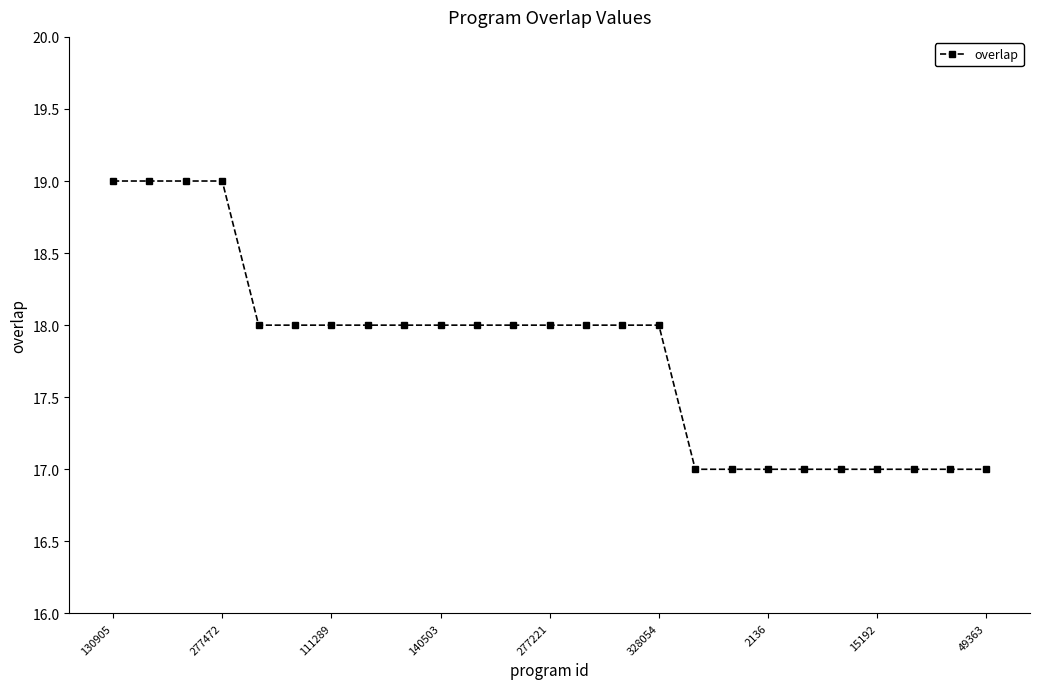

What is the value of the 16th point from the left?

18